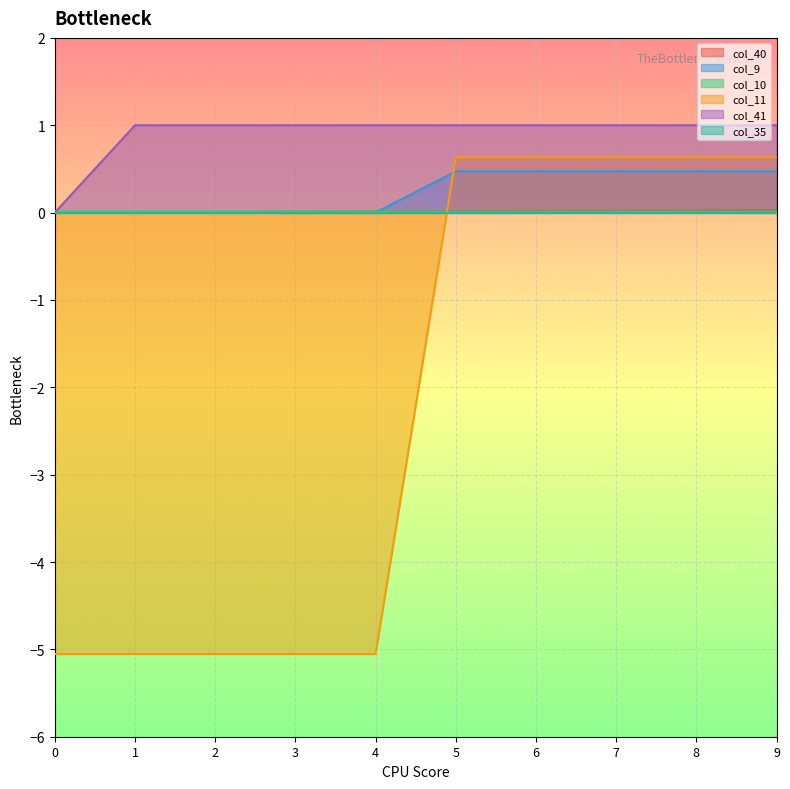

At how many categories does at least one series exceed 0?

10